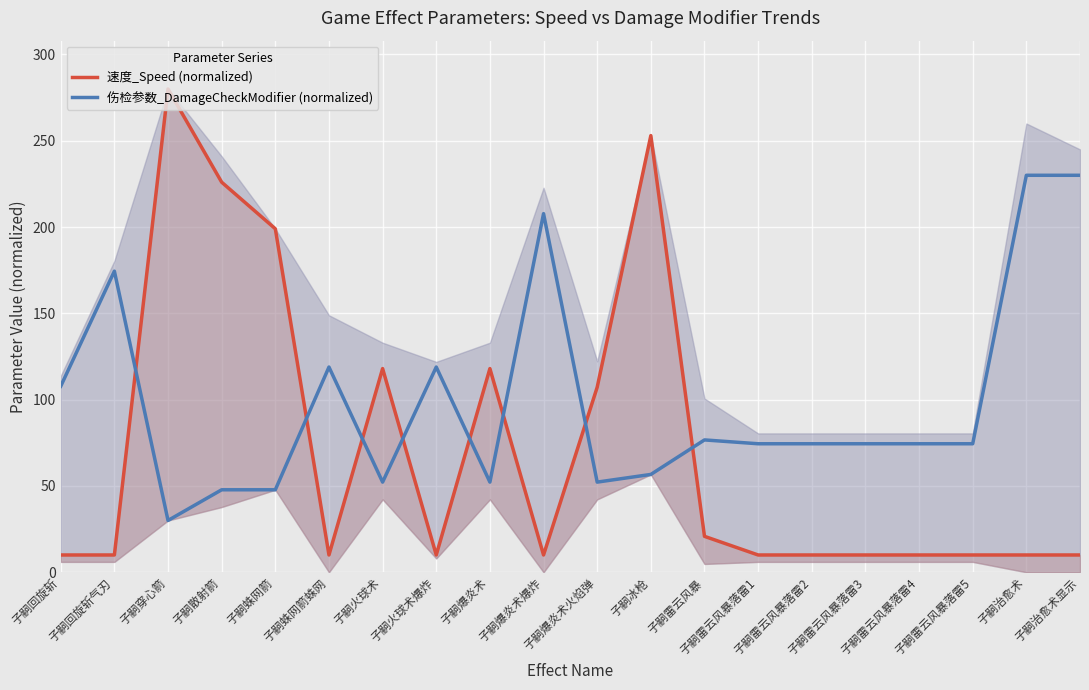

What are all the series names shown in the legend?

速度_Speed (normalized), 伤检参数_DamageCheckModifier (normalized)